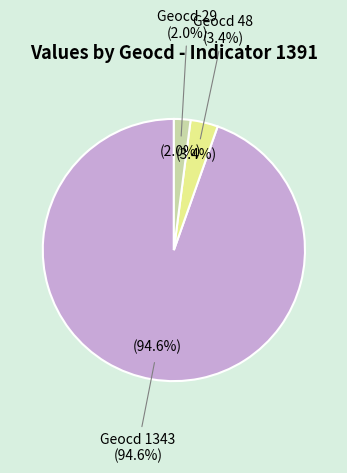

Which category has the biggest portion of the pie?

1343